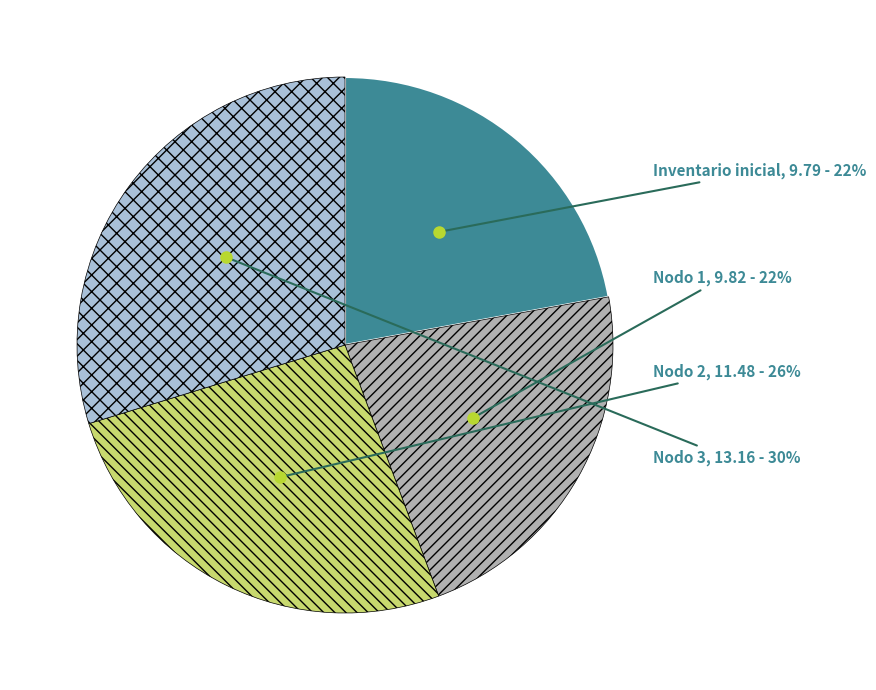

To the nearest percent, what is the difference between the largest and smallest slice percentages?

8%